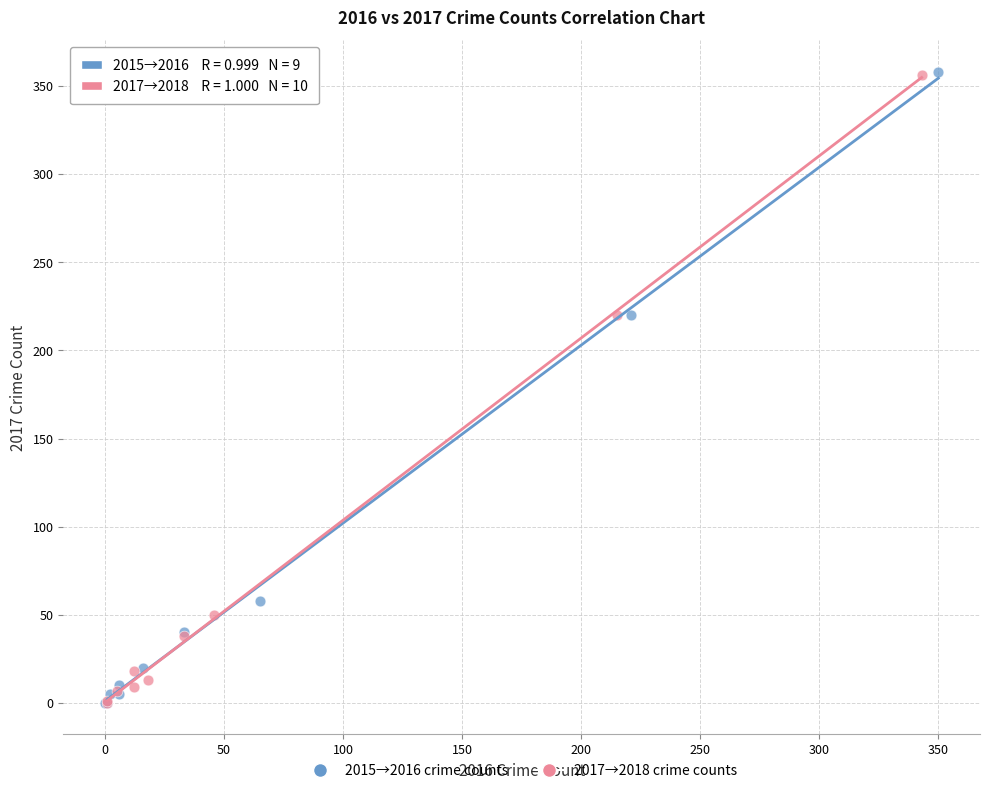

Which series has the largest Y range (max minus min)?

2015→2016 crime counts